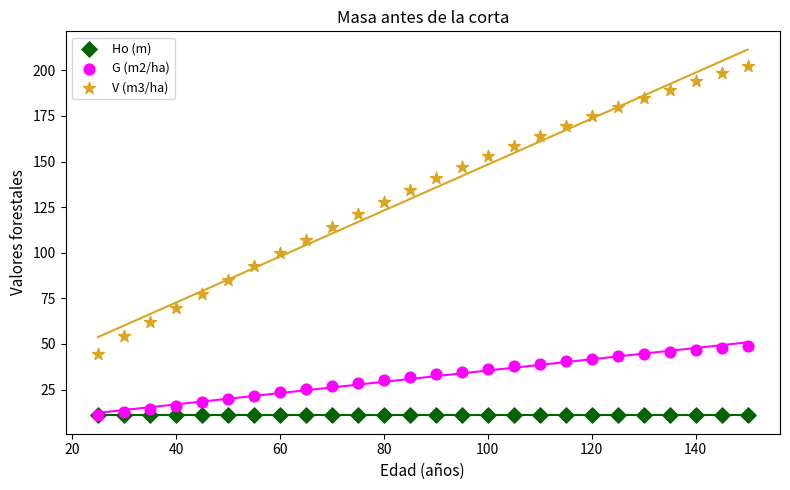

Which series has the largest Y range (max minus min)?

V (m3/ha)